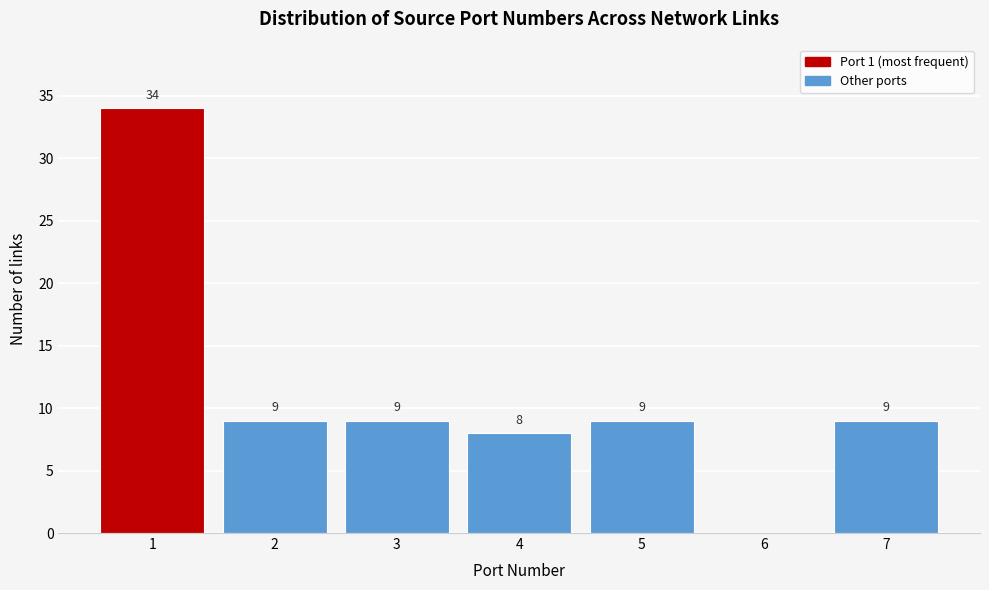

Reading right to left, transcribe all the data shown in this chart.

7=9	6=0	5=9	4=8	3=9	2=9	1=34